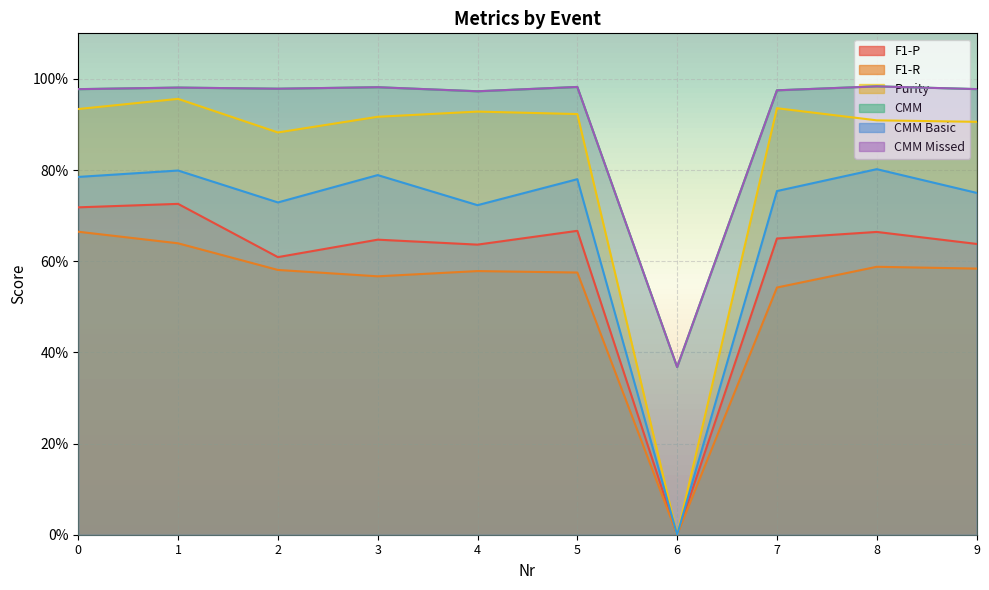

Which series has the largest total across all categories?

CMM Missed